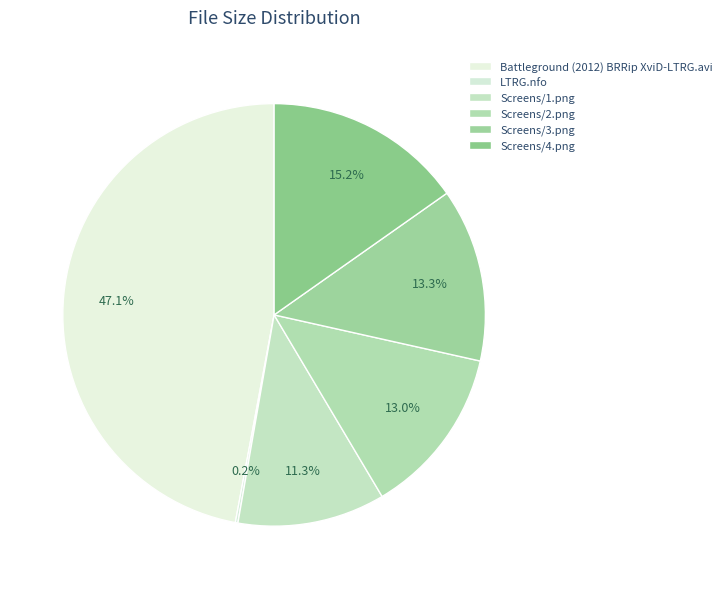

Which category has the biggest portion of the pie?

Battleground (2012) BRRip XviD-LTRG.avi